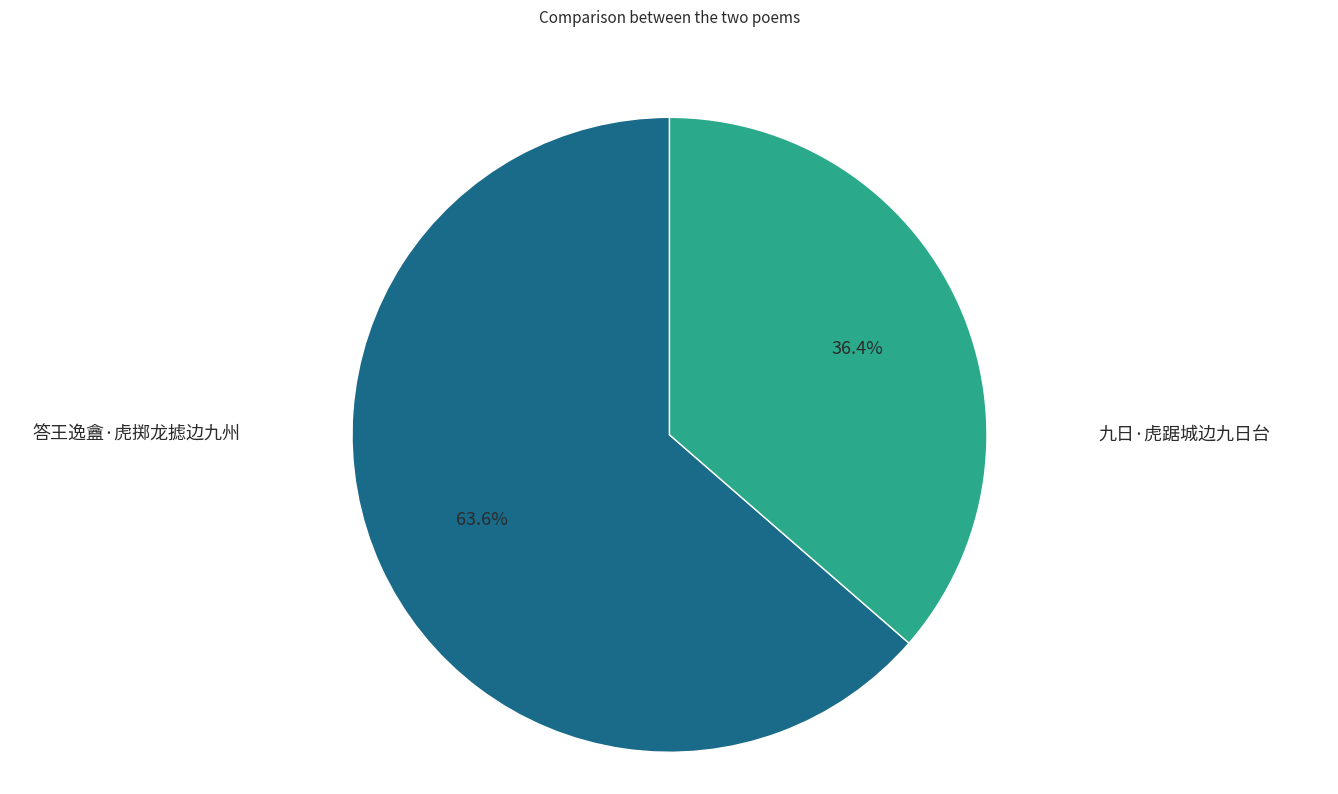

The 答王逸盦·虎掷龙摅边九州 slice represents 50% of the pie. True or false?

False